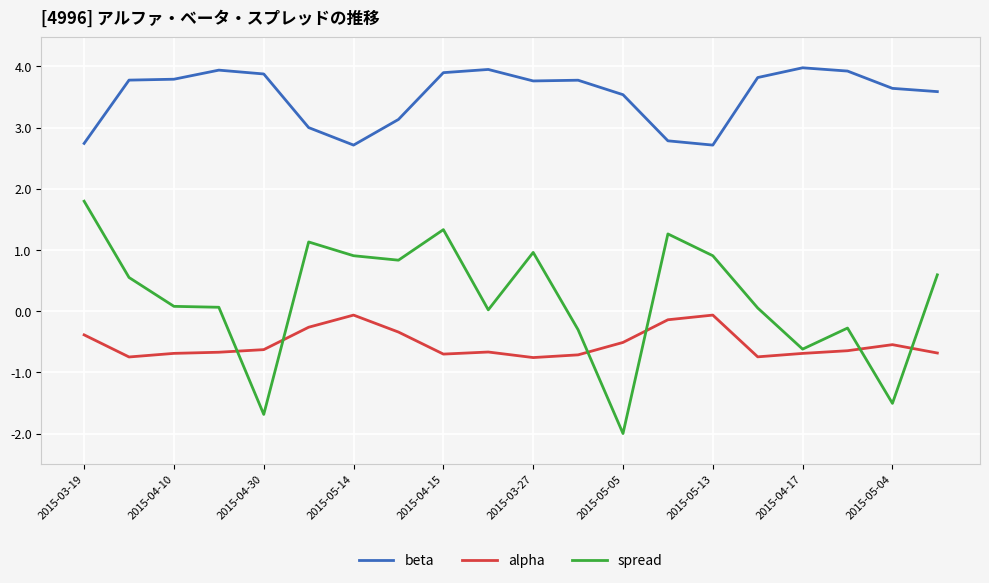

What are all the series names shown in the legend?

beta, alpha, spread